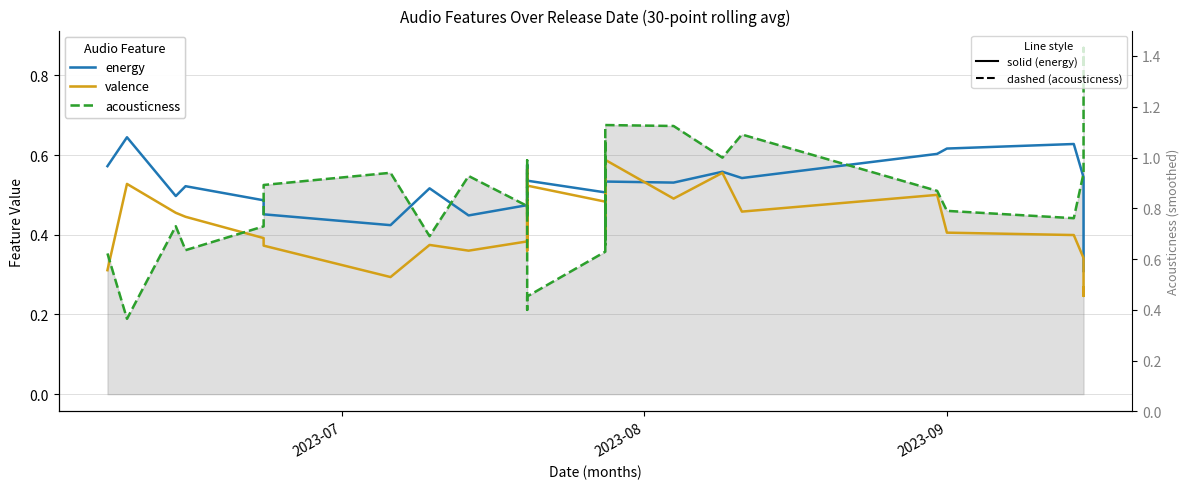

Count the number of categories in the chart.

40